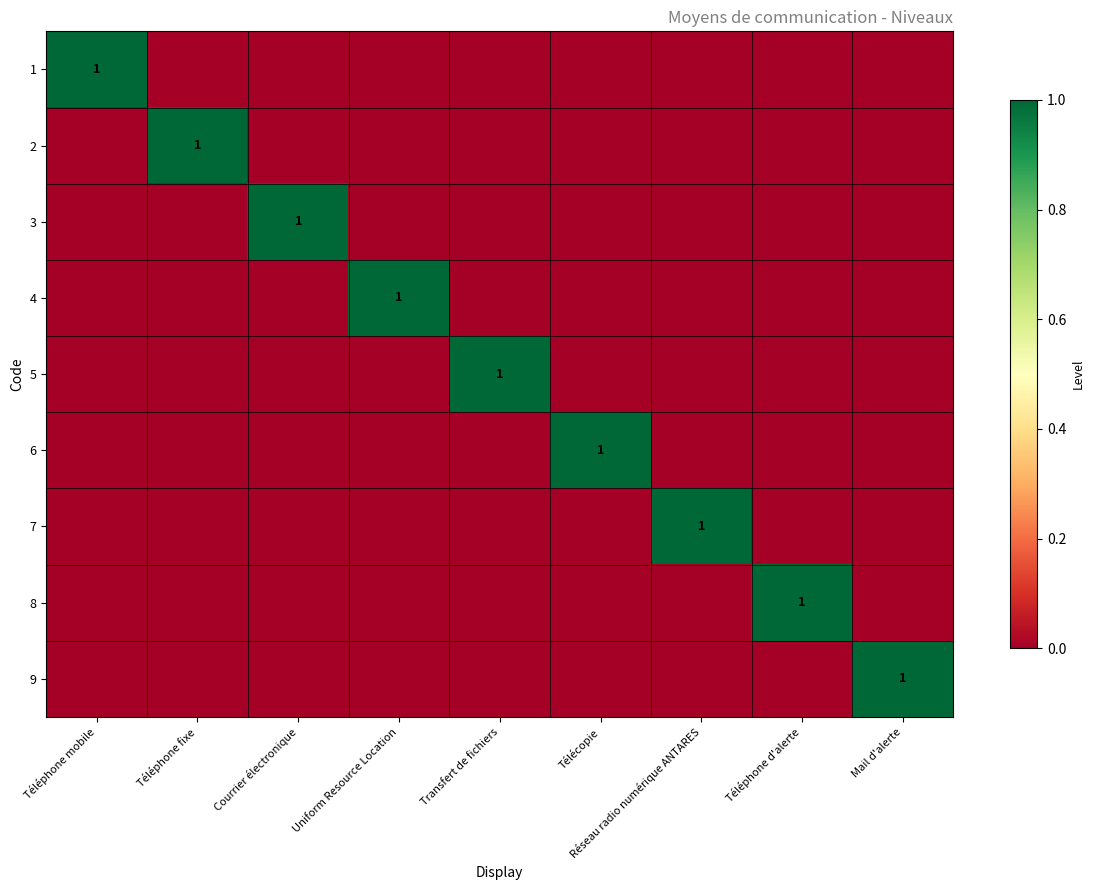

Is it true that 4 equals 0 at Téléphone fixe?

True